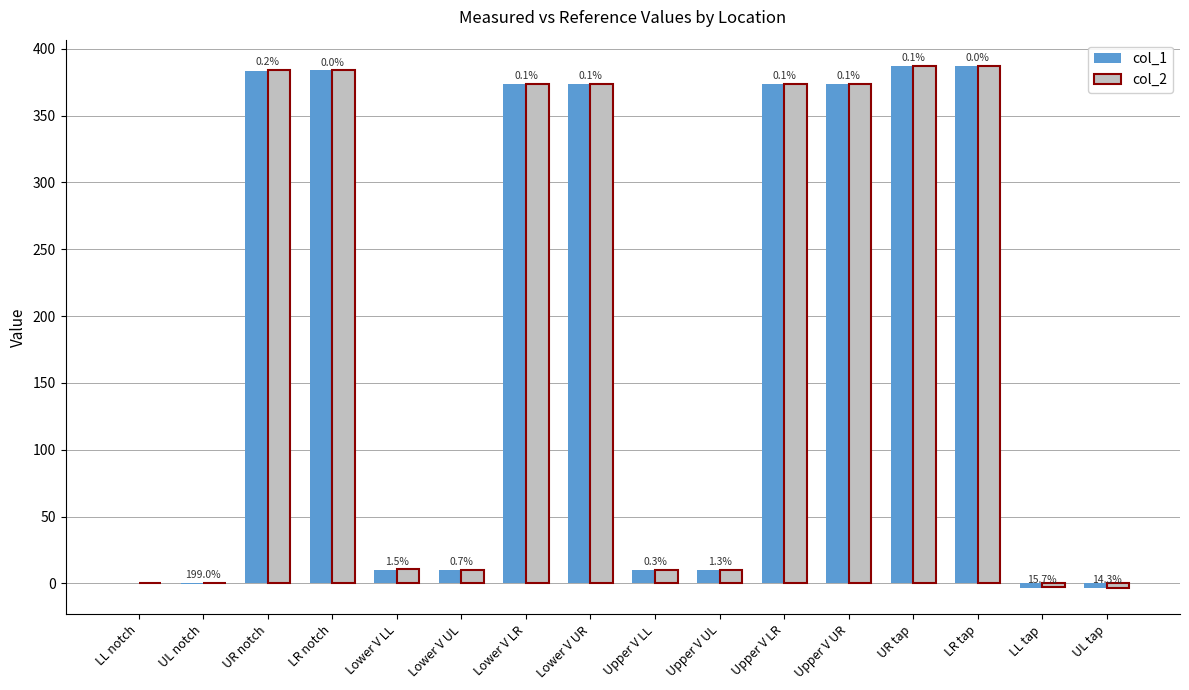

Where does the col_1 series first go above 373?

UR notch